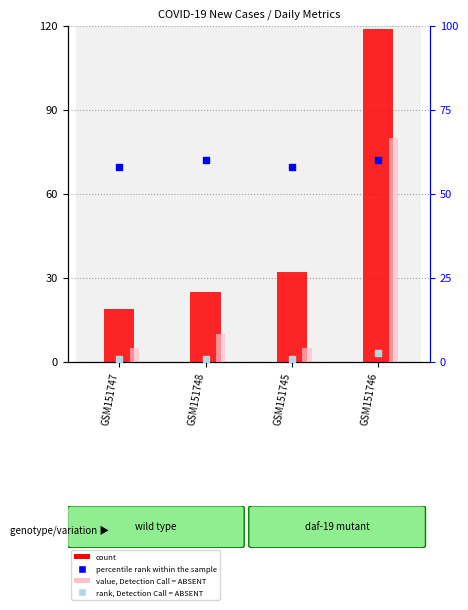

Is the value of count at GSM151748 greater than the value of rank, Detection Call = ABSENT at GSM151746?

Yes